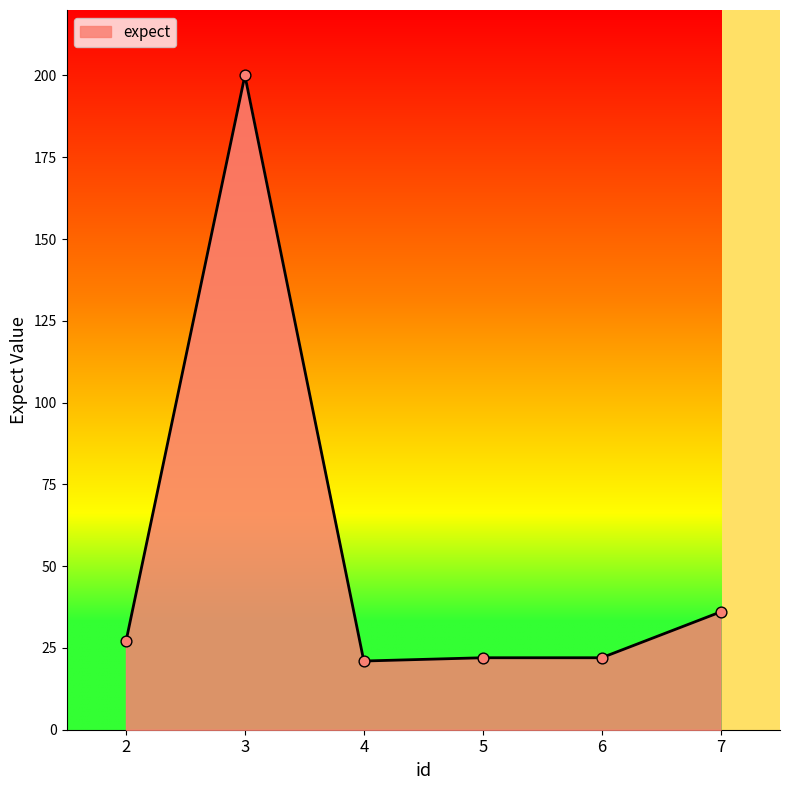

Which has a higher value, 5 or 3?

3